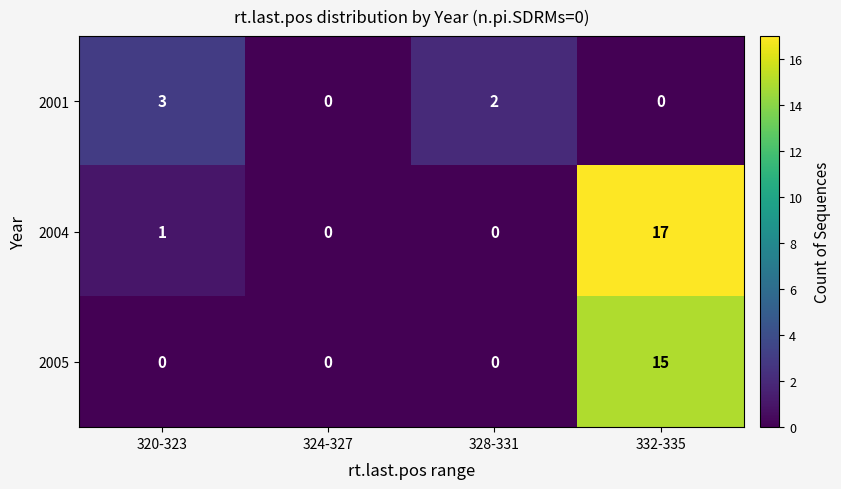

At which label is 2004 closest to 8?

320-323